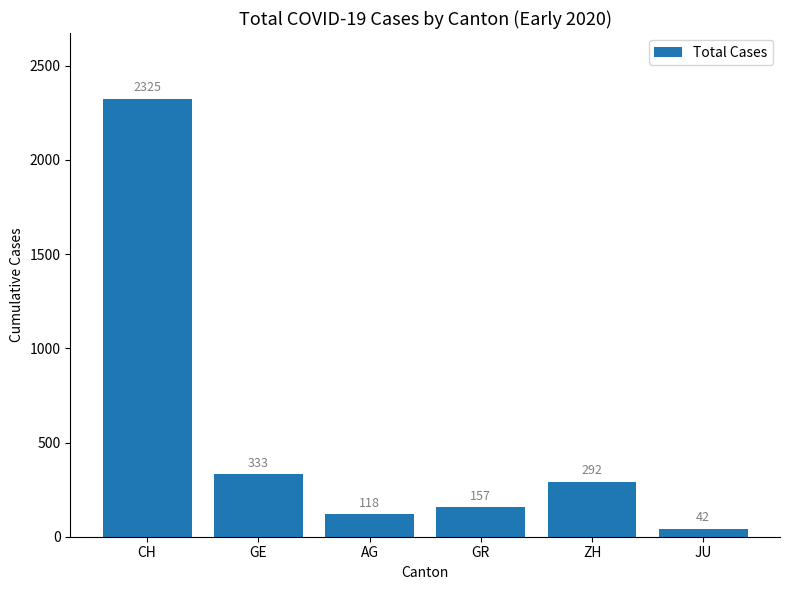

What is the approximate value at GR, to the nearest 10?

160